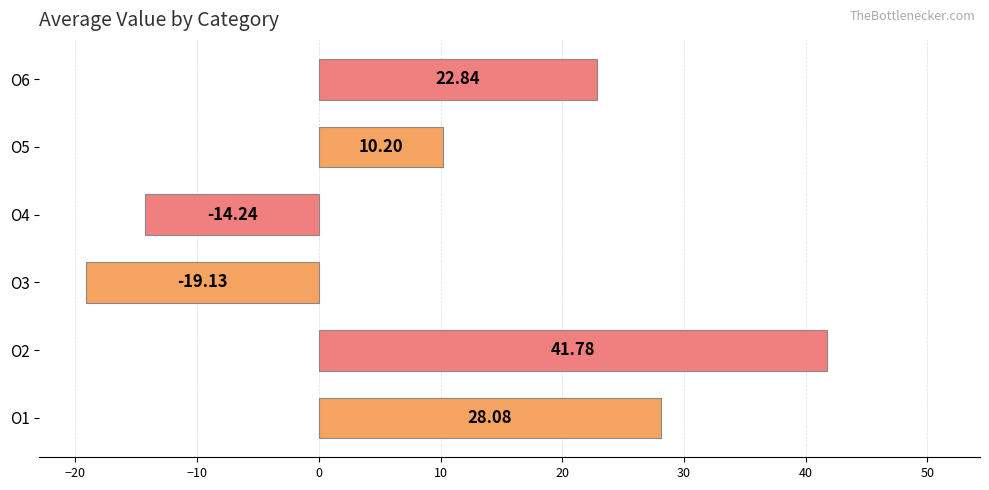

Approximately how many times larger is the value at O6 compared to O1?

0.8